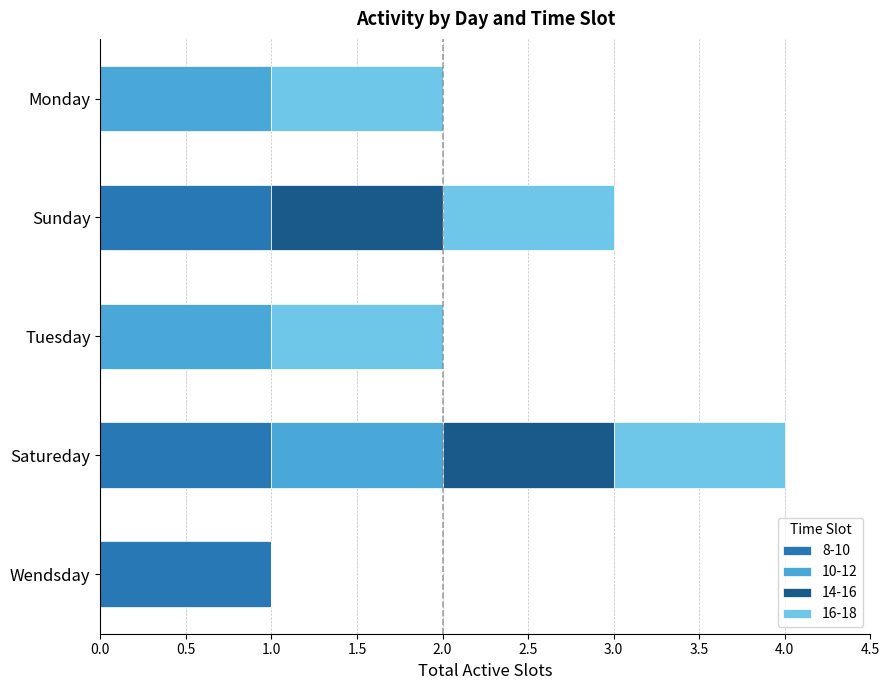

The 8-10 series shows 1 at Wendsday. True or false?

True